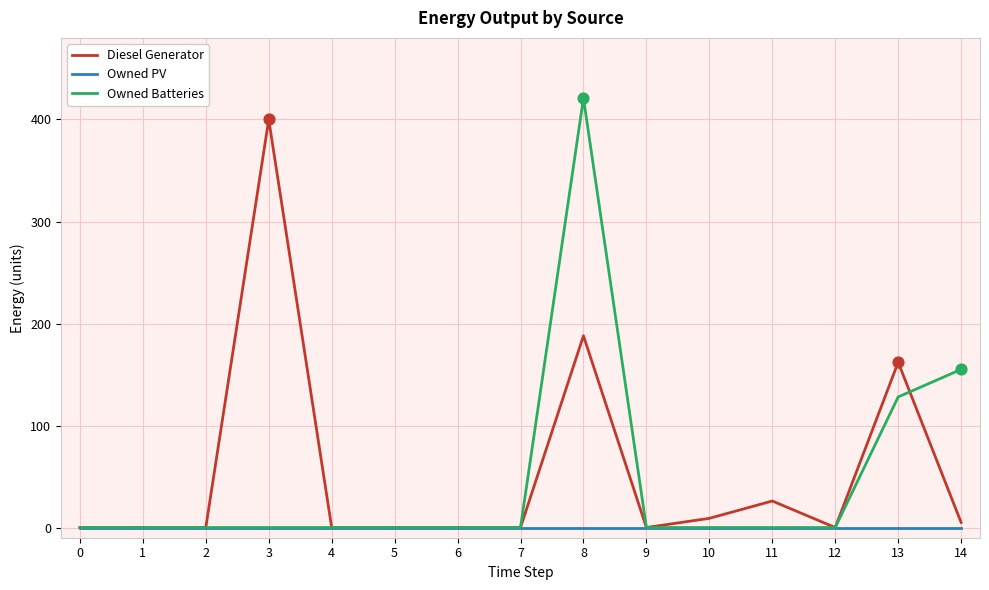

Which series changed the most between 4 and 8?

Owned Batteries